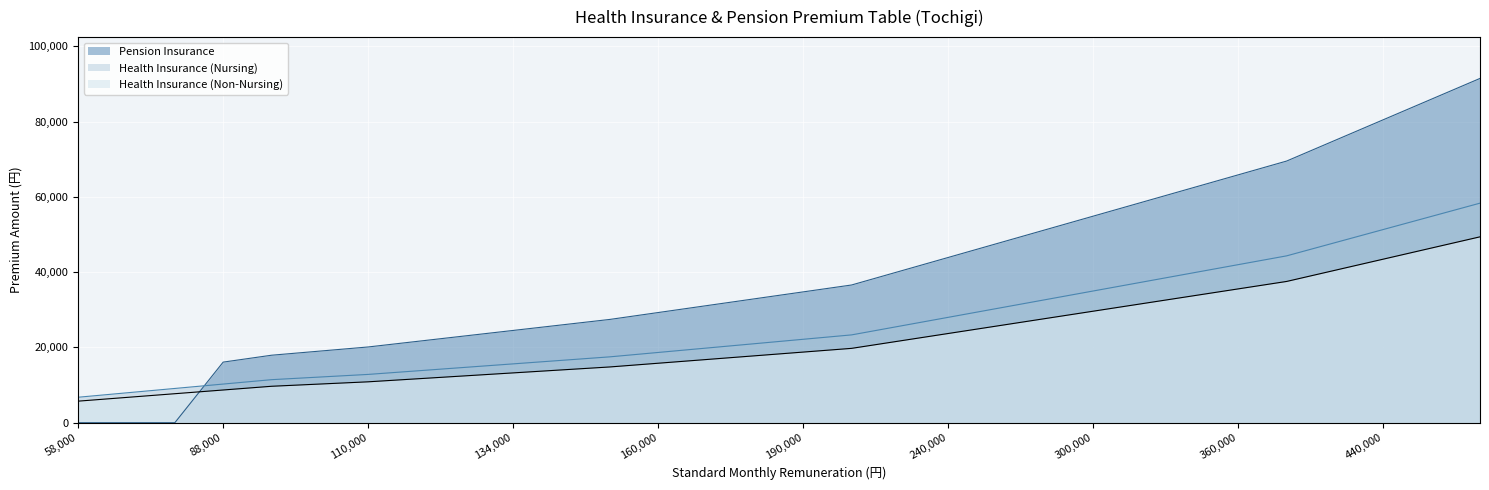

At 98000, list the series in order from largest to smallest.

Health Insurance (Non-Nursing), Health Insurance (Nursing)